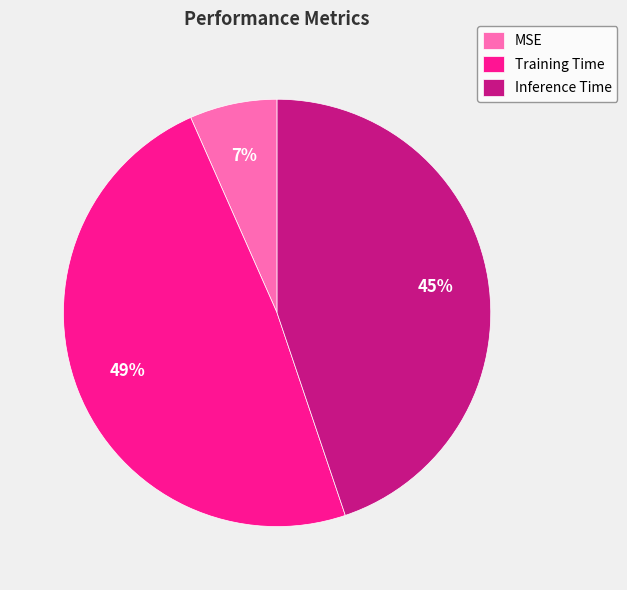

Which category has the biggest portion of the pie?

Training Time